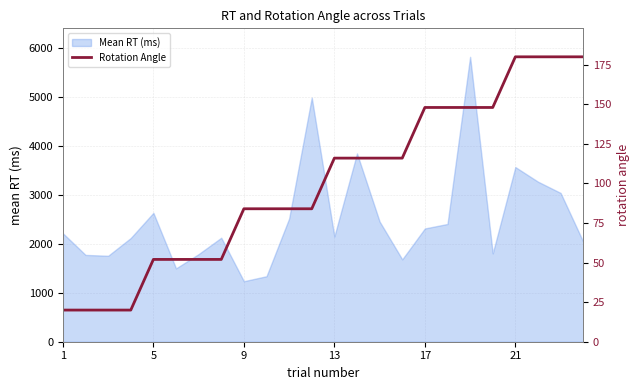

Does the chart have visible grid lines?

Yes